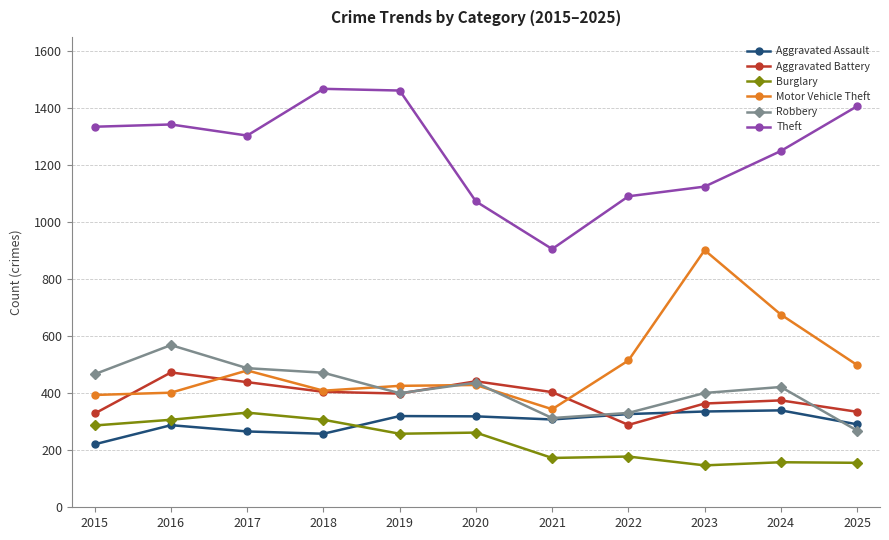

At which label is Burglary closest to 239?

2019